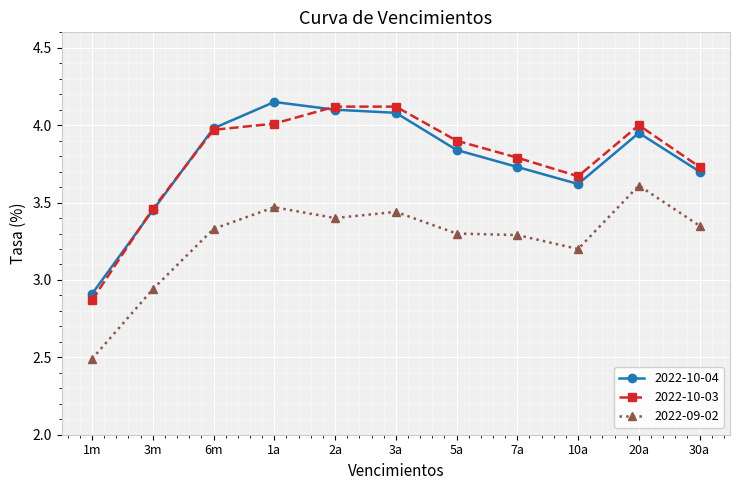

What position from the right is 5a?

5